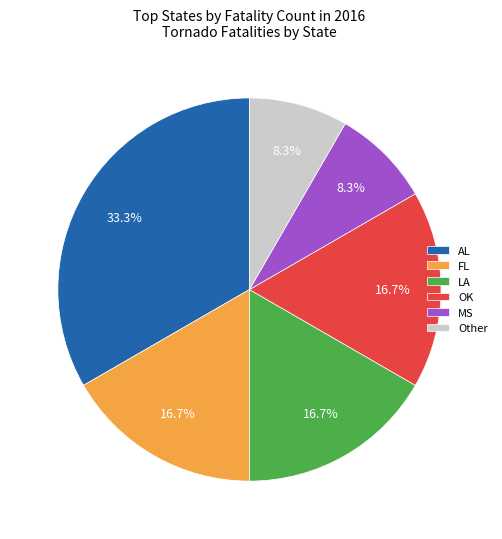

The AL slice represents 33% of the pie. True or false?

True